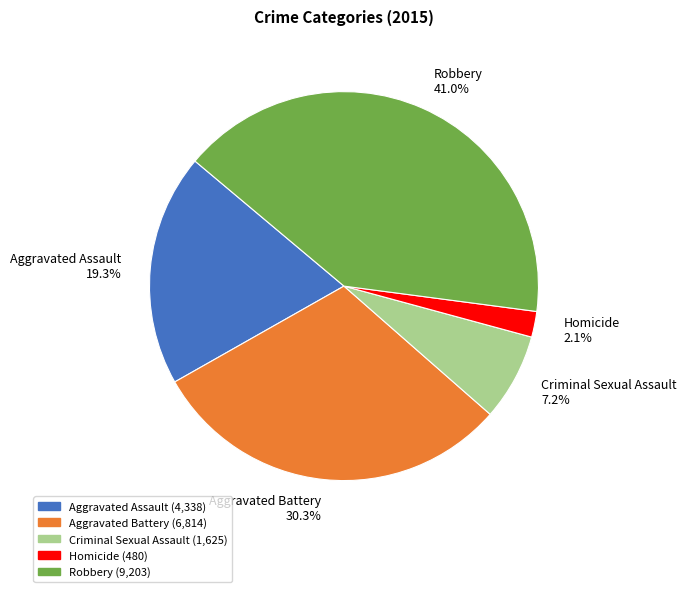

Do Aggravated Battery and Homicide together represent more than half of the pie?

No